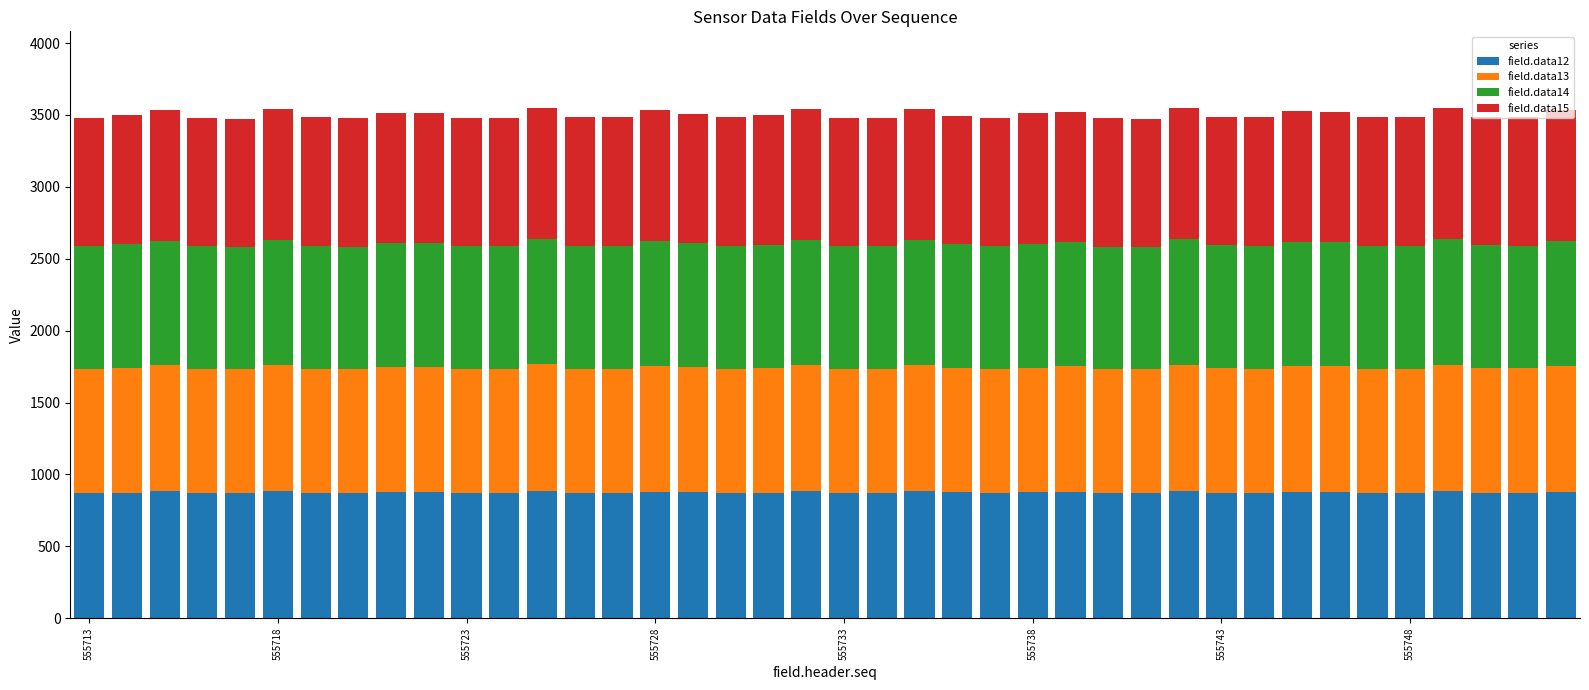

What is the minimum value for field.data12?

870